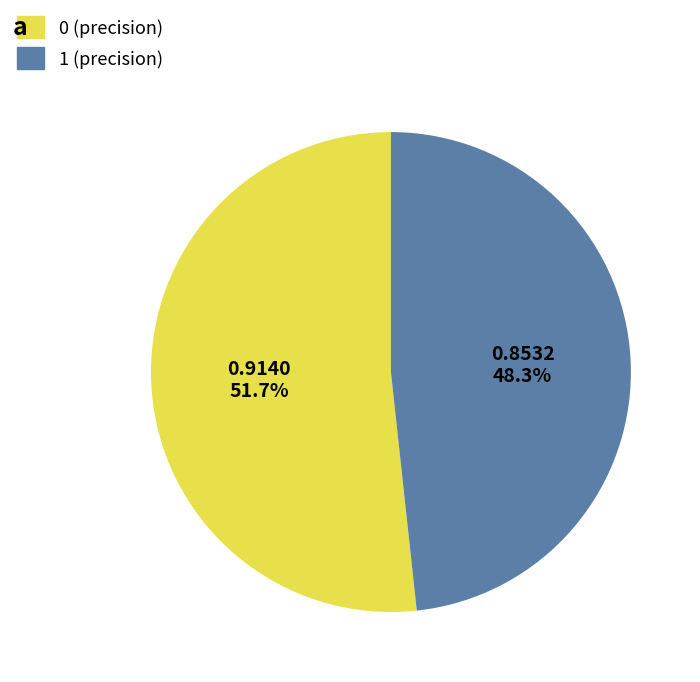

Does 1 account for over 50% of the chart?

No